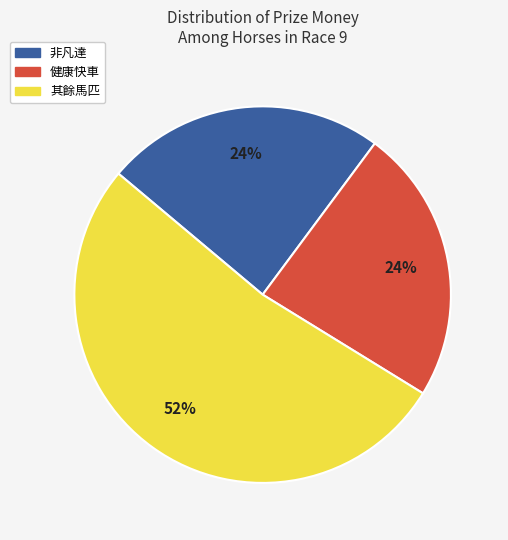

To the nearest percent, what is the average slice percentage?

33%